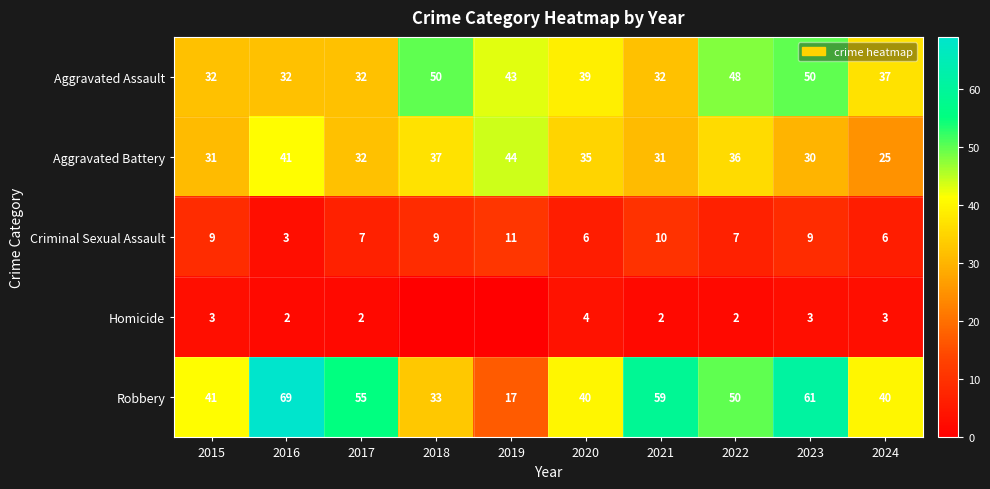

At which category is the sum across all series the highest?

2023